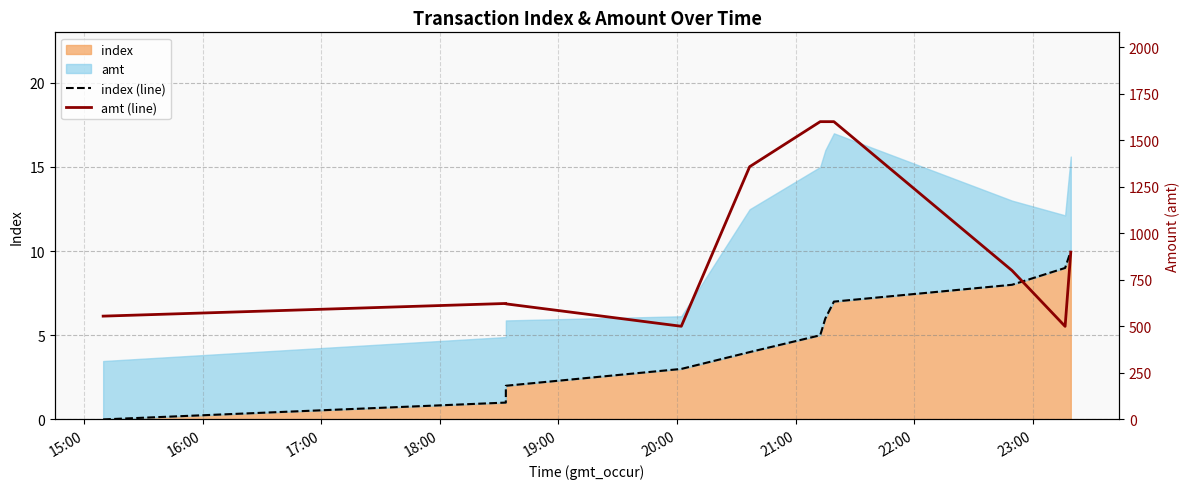

True or false: index (line) and amt (line) intersect in this chart.

False